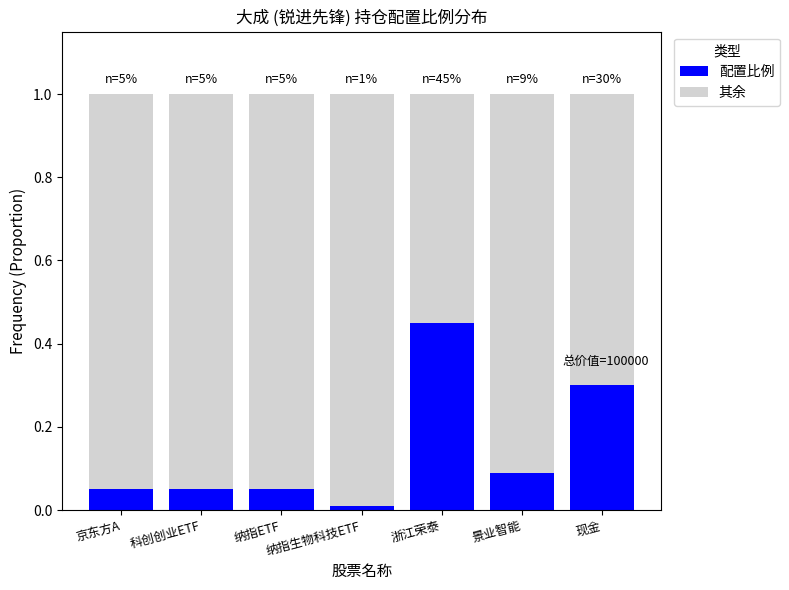

The value of 配置比例 at 科创创业ETF is 0.1. True or false?

True